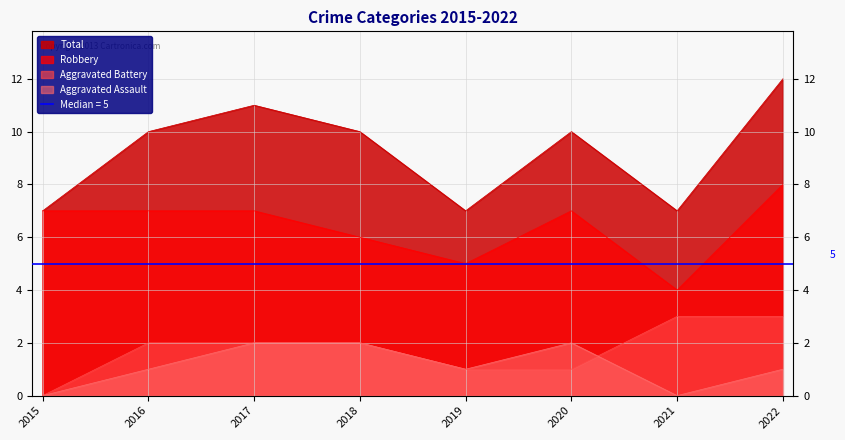

Which series has the largest range (max minus min)?

Total